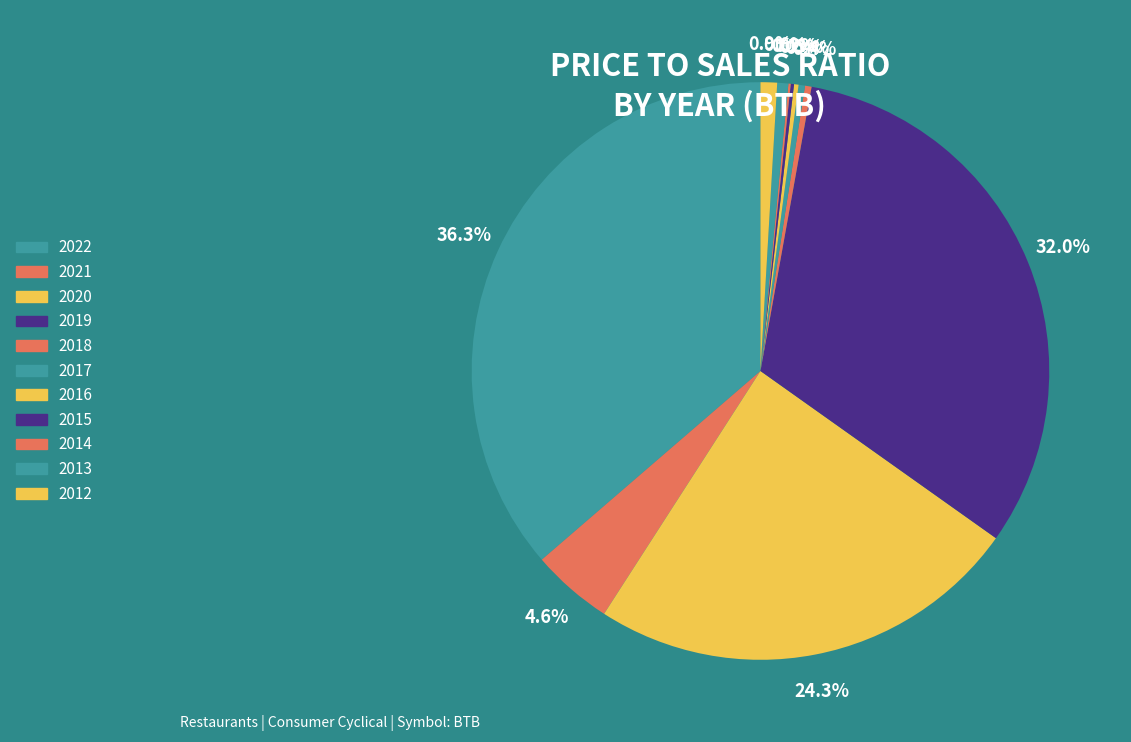

Rank the categories by value from highest to lowest.

2022, 2019, 2020, 2021, 2012, 2013, 2018, 2017, 2016, 2015, 2014